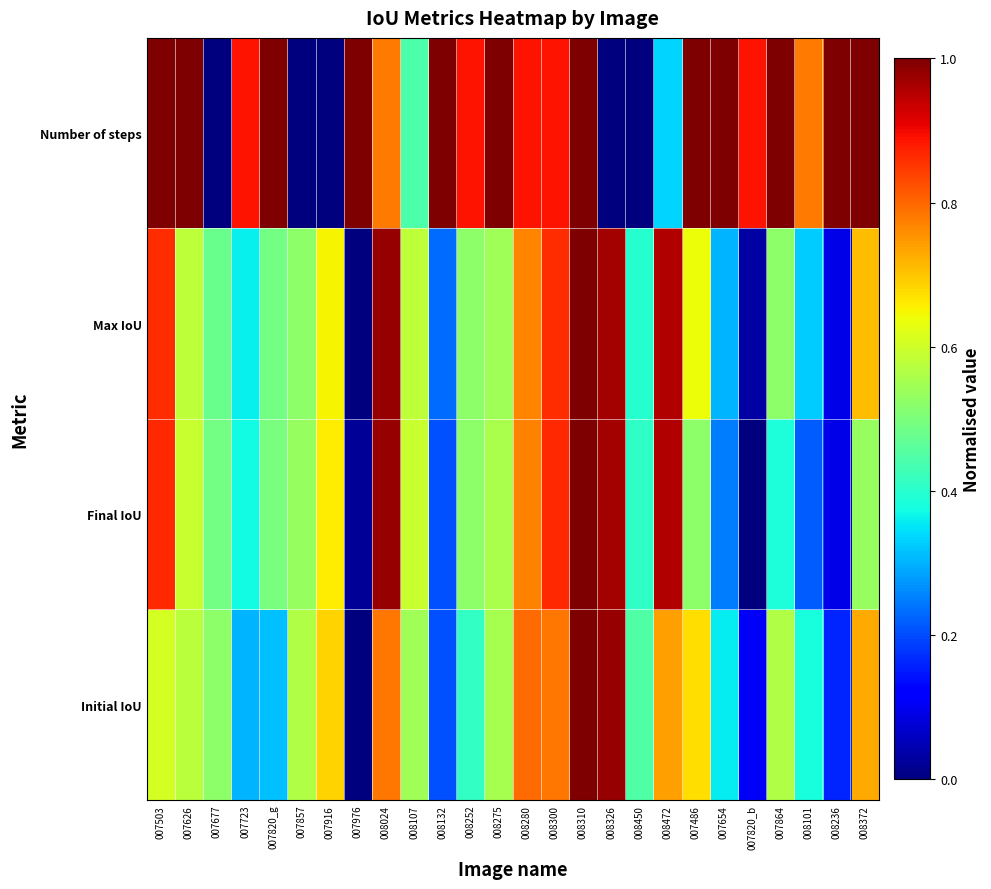

Which series has the largest range (max minus min)?

Number of steps